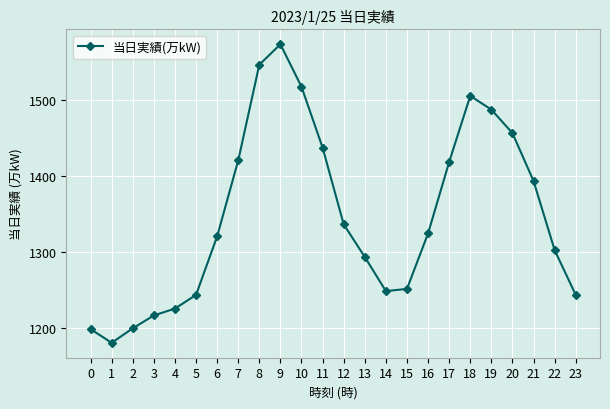

How many lines are shown in the chart?

1